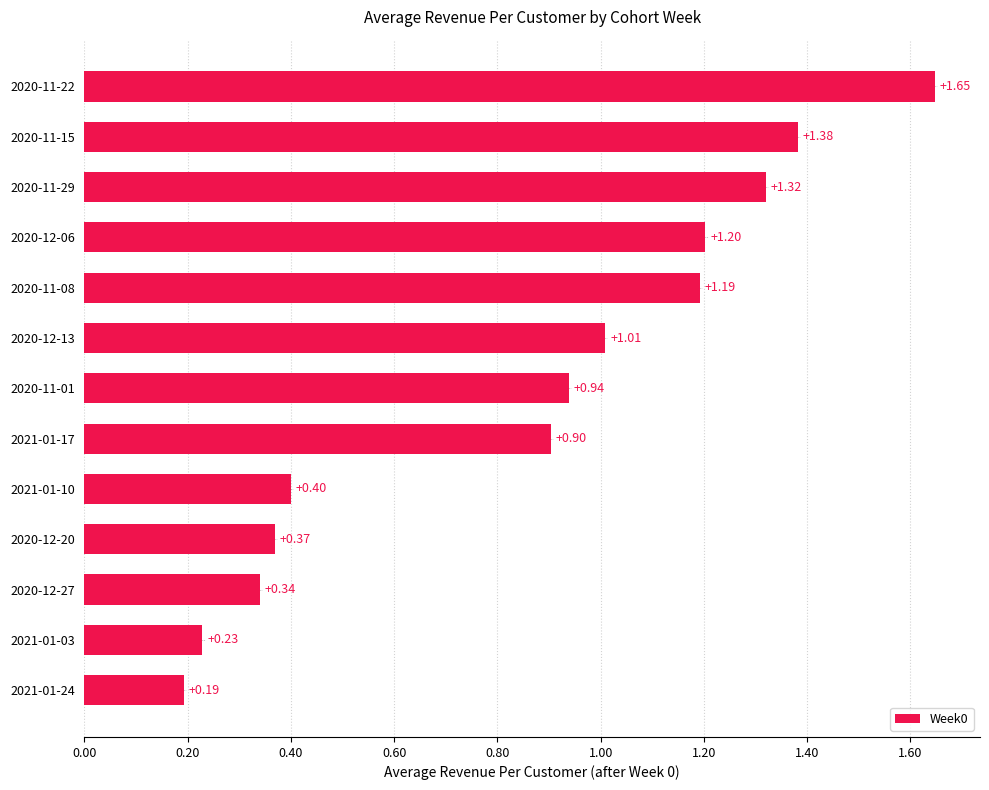

Rank the categories by value from highest to lowest.

2020-11-22, 2020-11-15, 2020-11-29, 2020-12-06, 2020-11-08, 2020-12-13, 2020-11-01, 2021-01-17, 2021-01-10, 2020-12-20, 2020-12-27, 2021-01-03, 2021-01-24